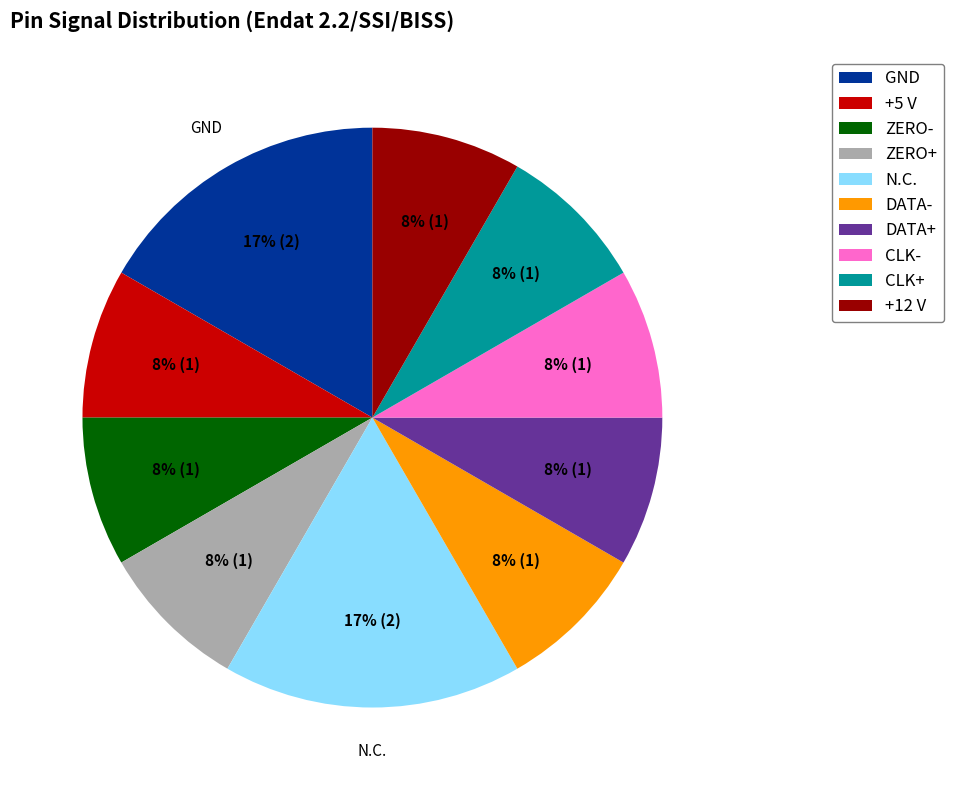

To the nearest percent, what portion does +12 V represent?

8%